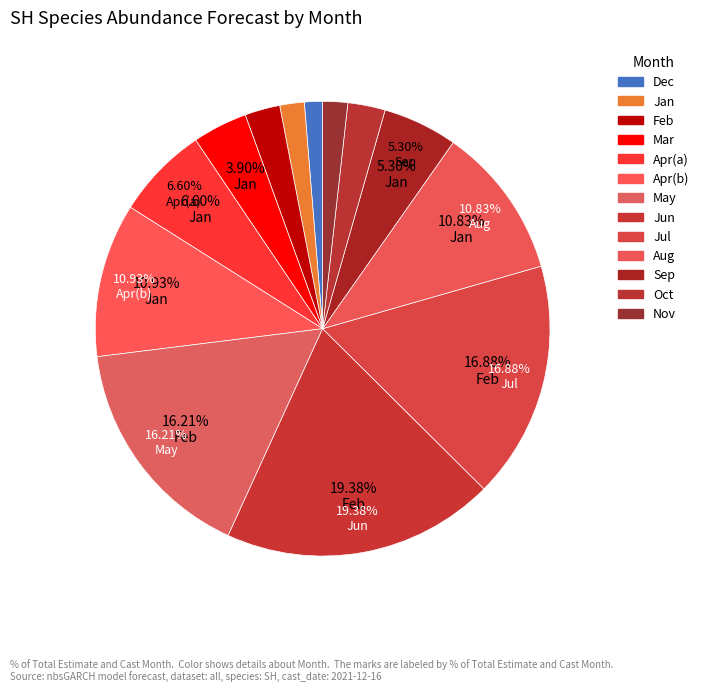

True or false: 6 accounts for 8% of the total.

False